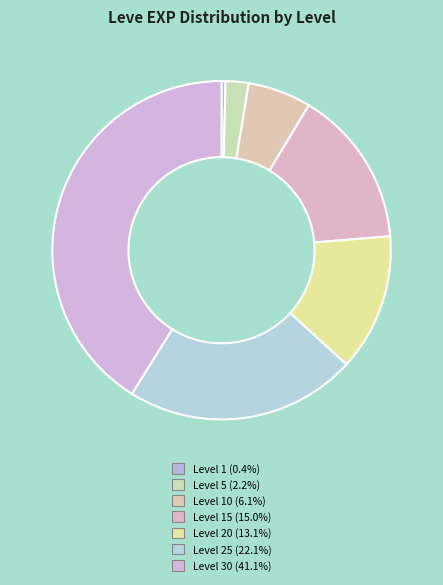

Count the number of slices in the pie.

7